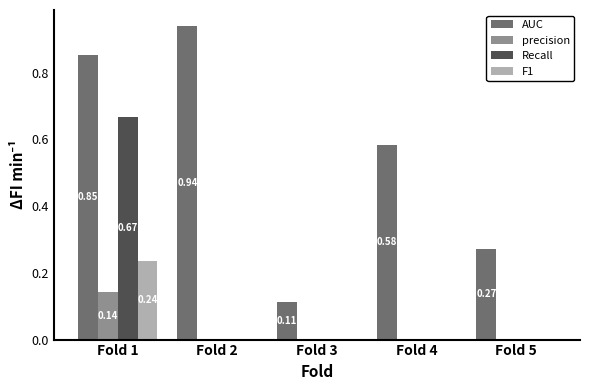

Which series changed the most between Fold 2 and Fold 5?

AUC